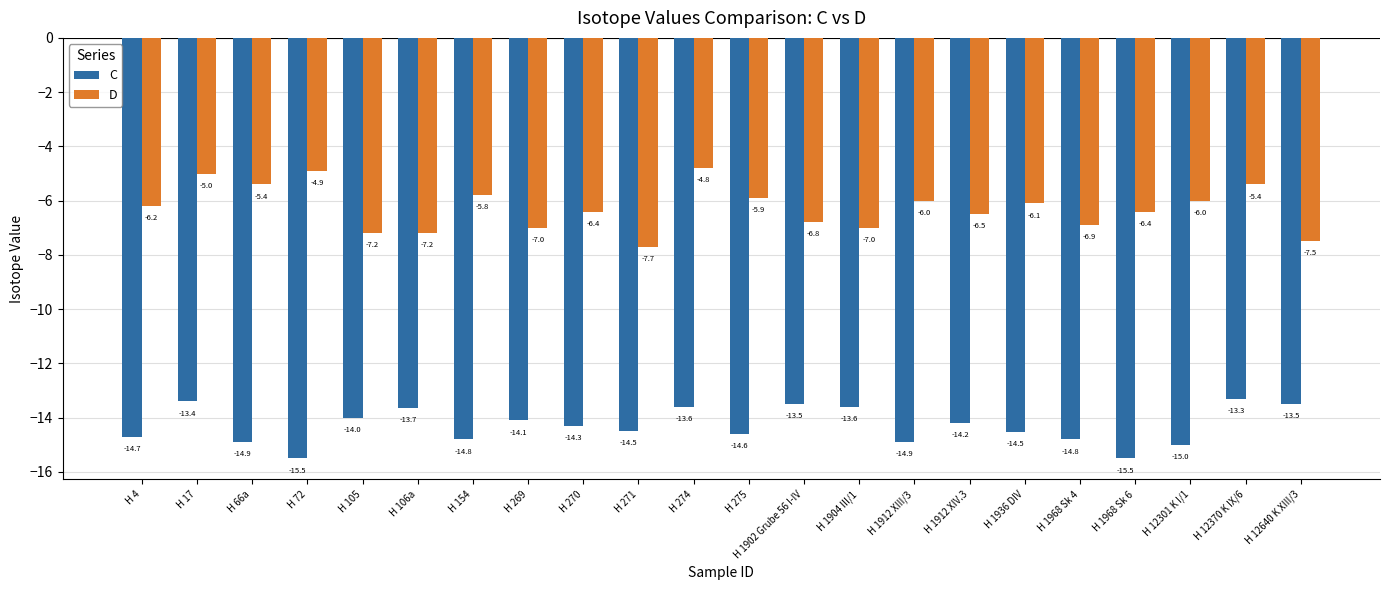

What is the value of the C bar at the 4th from the left?

-15.5